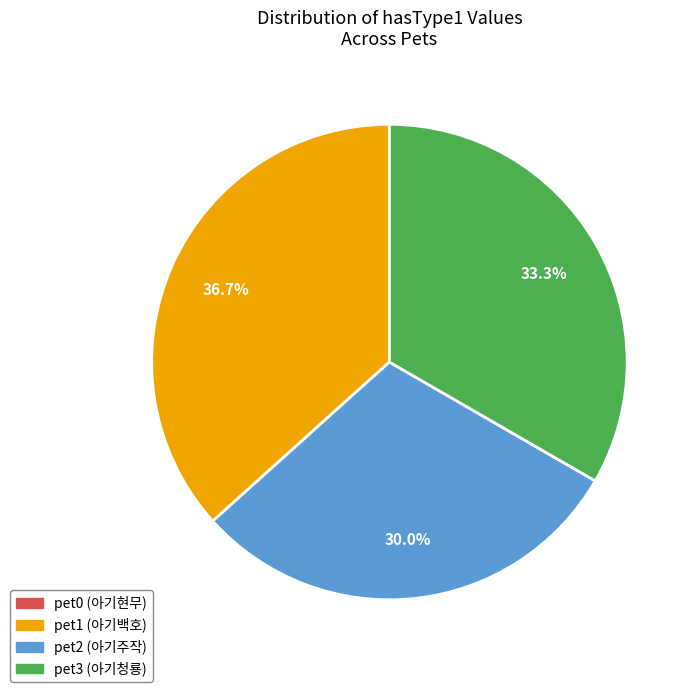

To the nearest percent, what percentage of the pie is pet1 (아기백호)?

37%